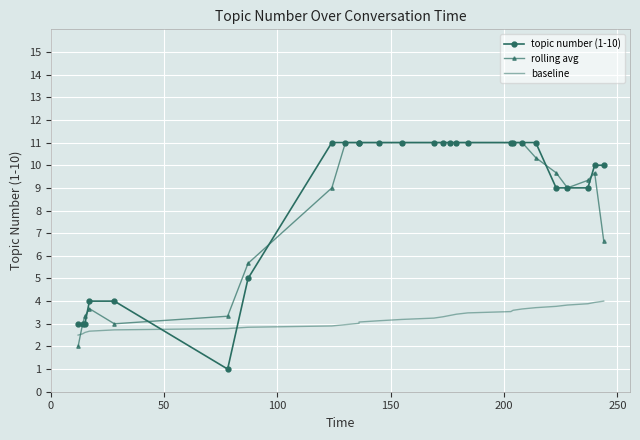

Which series has the largest total across all categories?

topic number (1-10)